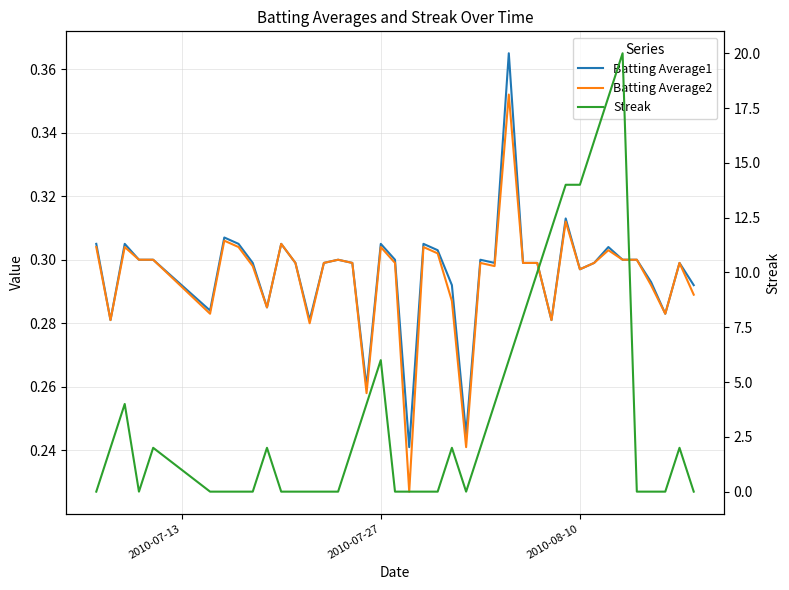

At how many categories does at least one series exceed 7?

8